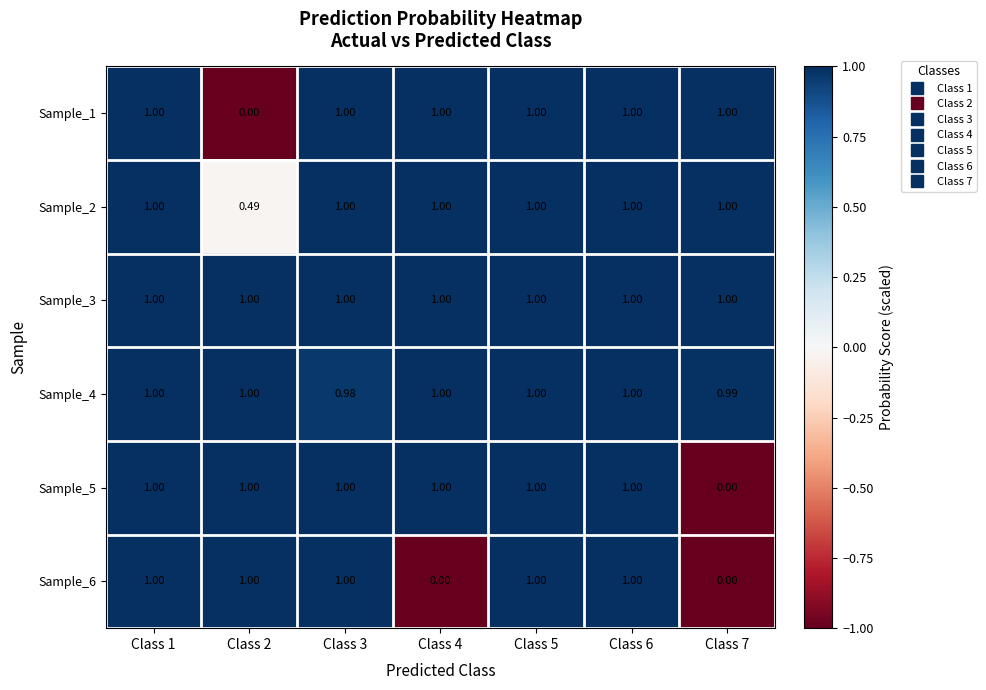

Is the value of Sample_4 at Class 7 greater than the value of Sample_3 at Class 4?

No